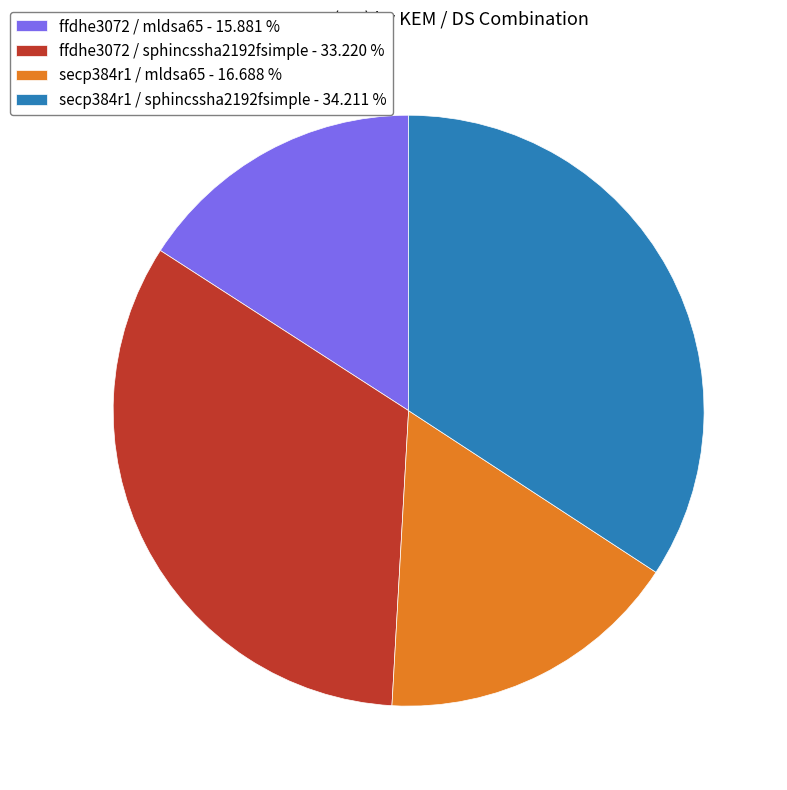

Which category has the biggest portion of the pie?

secp384r1 / sphincssha2192fsimple